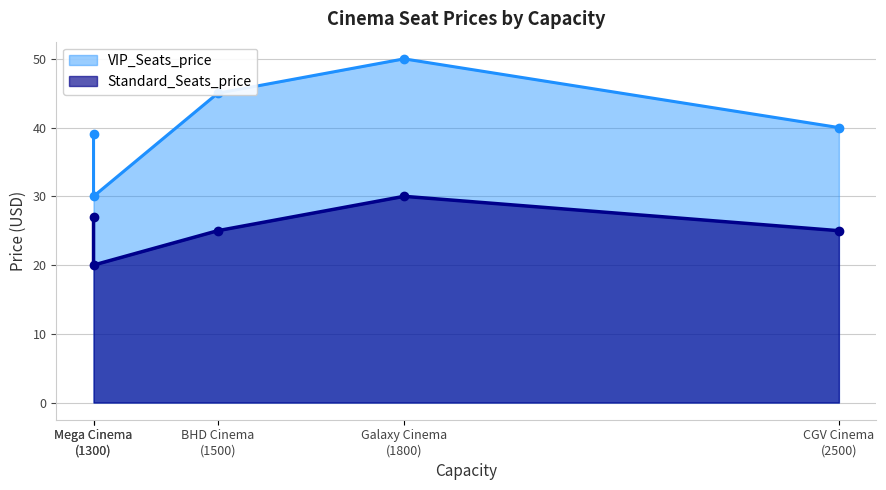

Count the Standard_Seats_price values in the range 25 to 27.

3